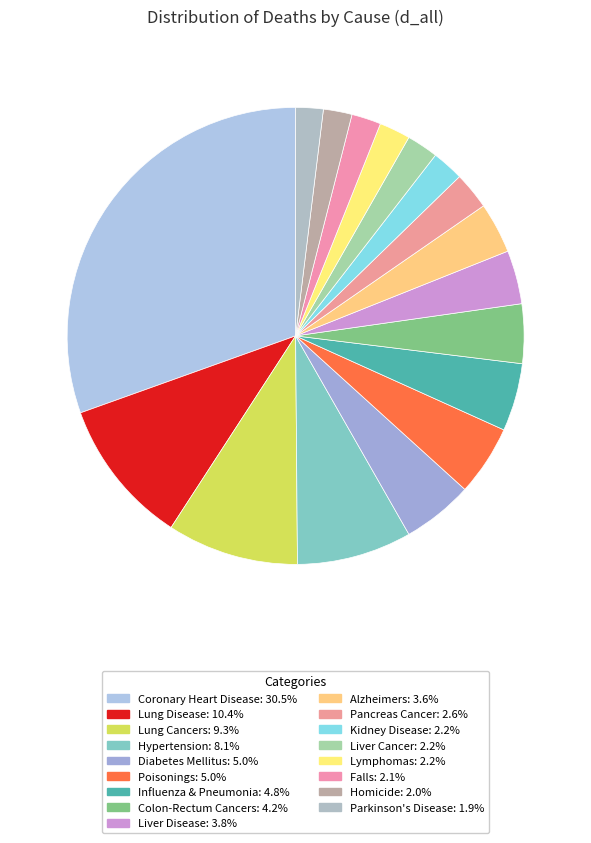

Count the number of slices in the pie.

17